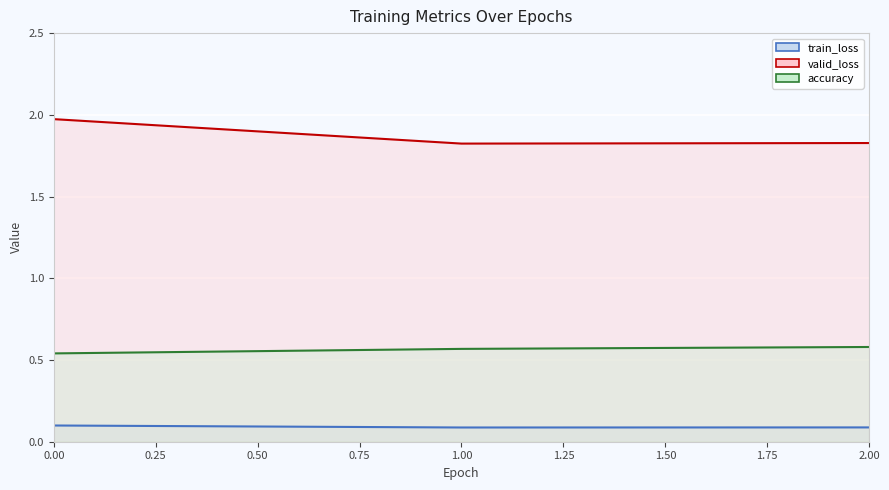

Read the accuracy value at 1.00.

0.6